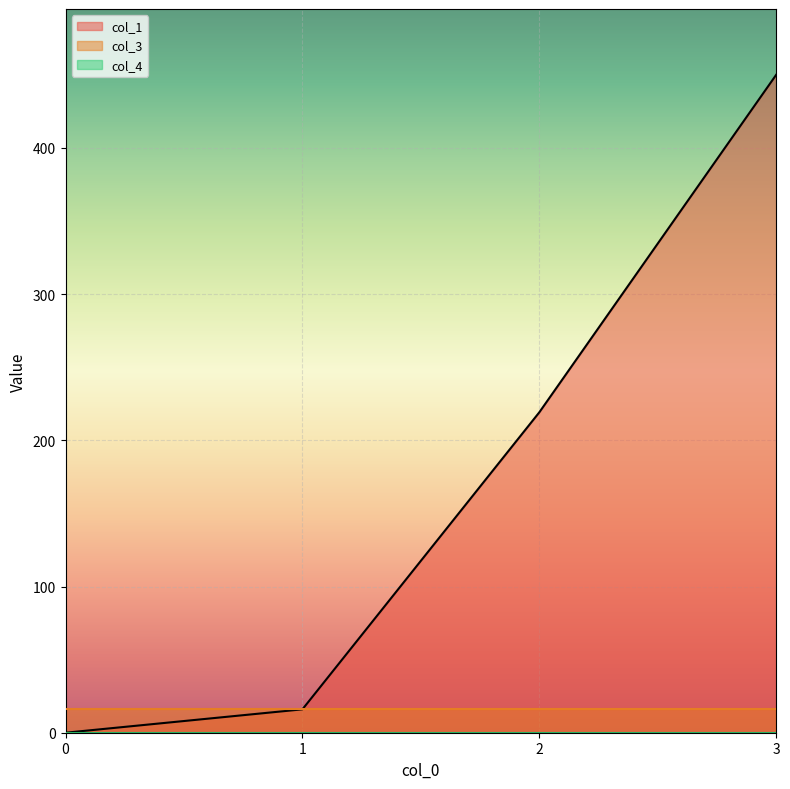

Read the col_1 value at 2.

219.2